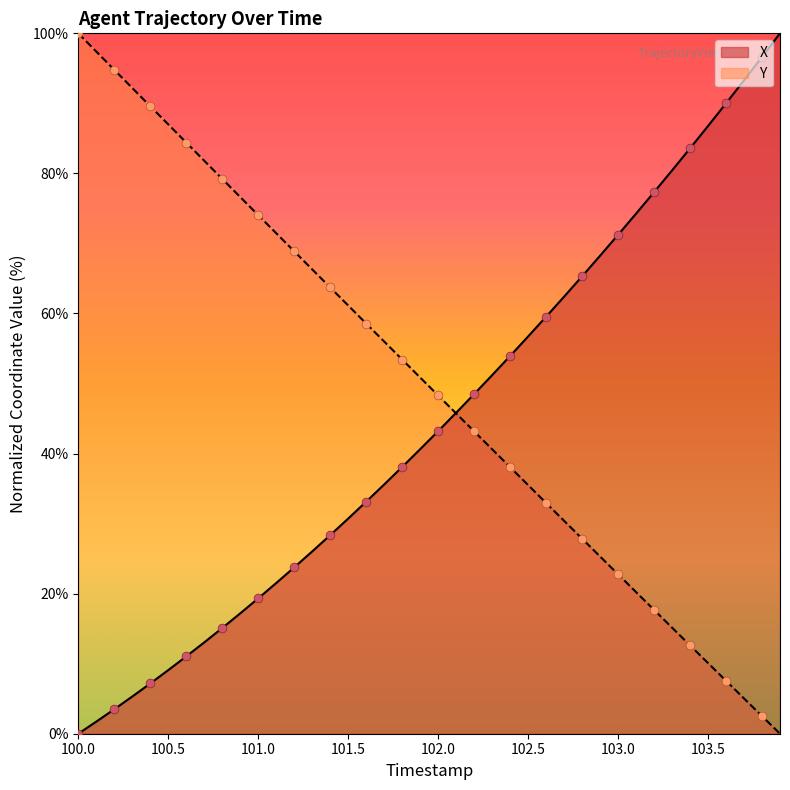

Which series has the largest total across all categories?

Y